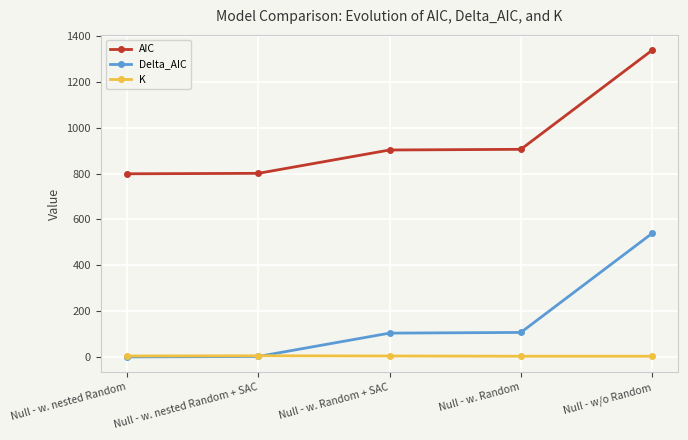

What is the difference between the highest and lowest values at Null - w. nested Random?

799.5